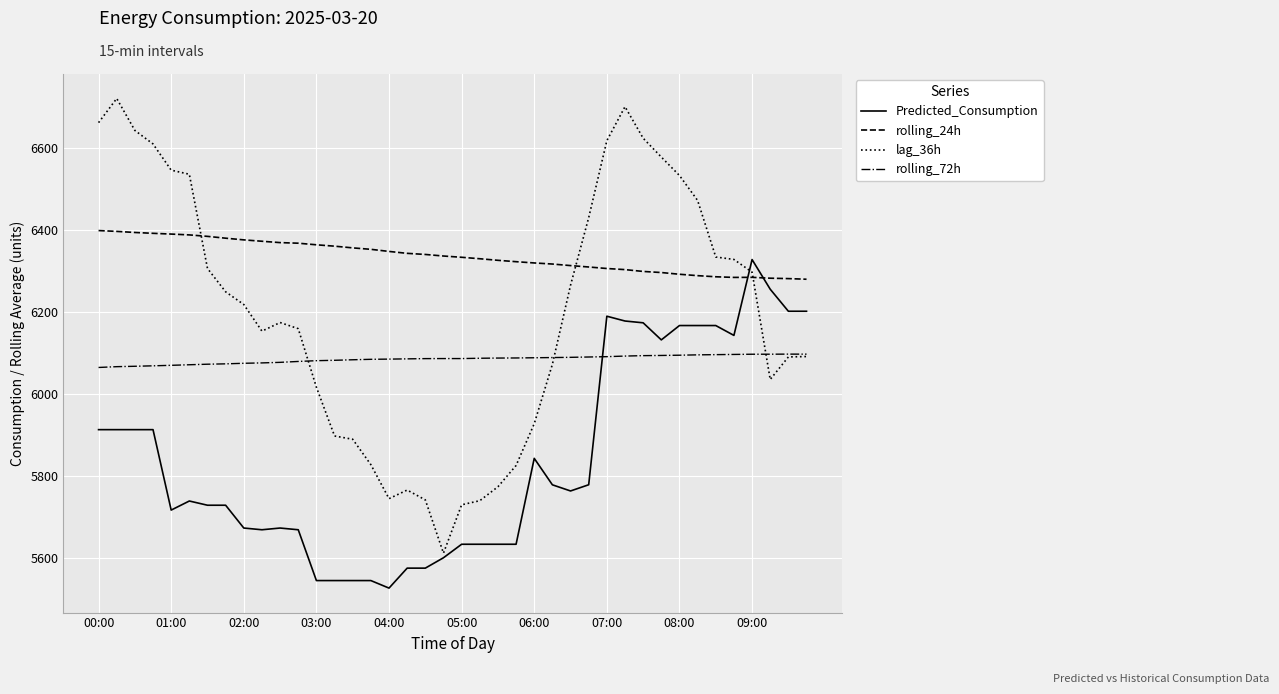

What is the maximum value shown in the chart?

6721.0